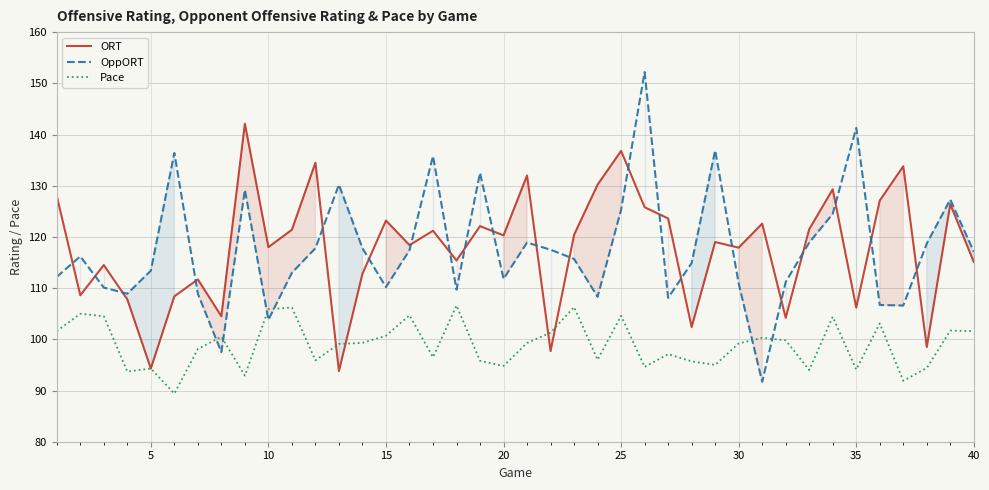

List the series in order of their peak value, highest first.

OppORT, ORT, Pace